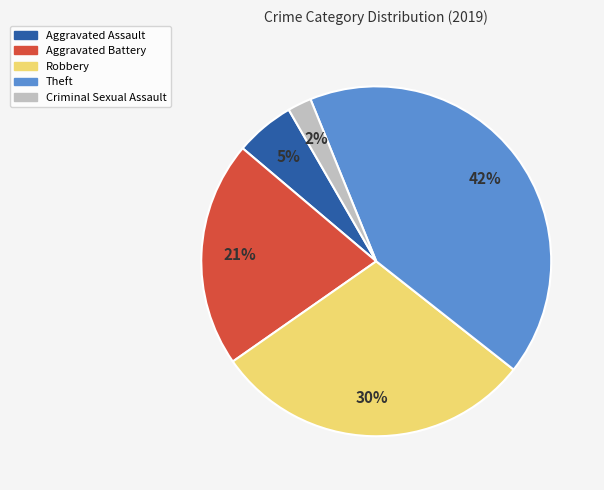

True or false: Robbery accounts for 36% of the total.

False